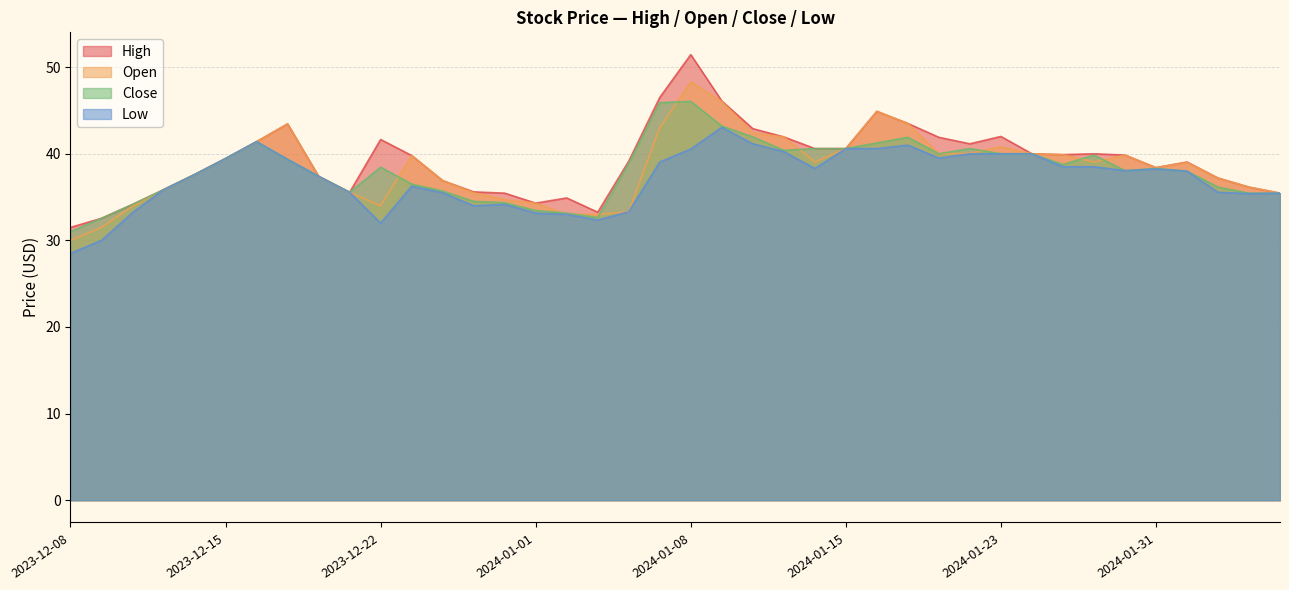

Which series has the widest spread of values?

High